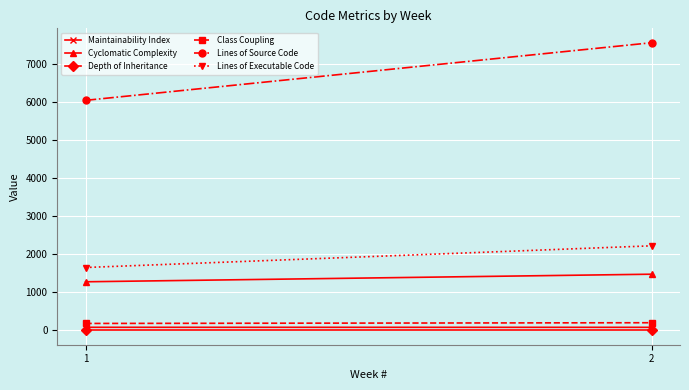

Which series changed the most between 1 and 2?

Lines of Source Code